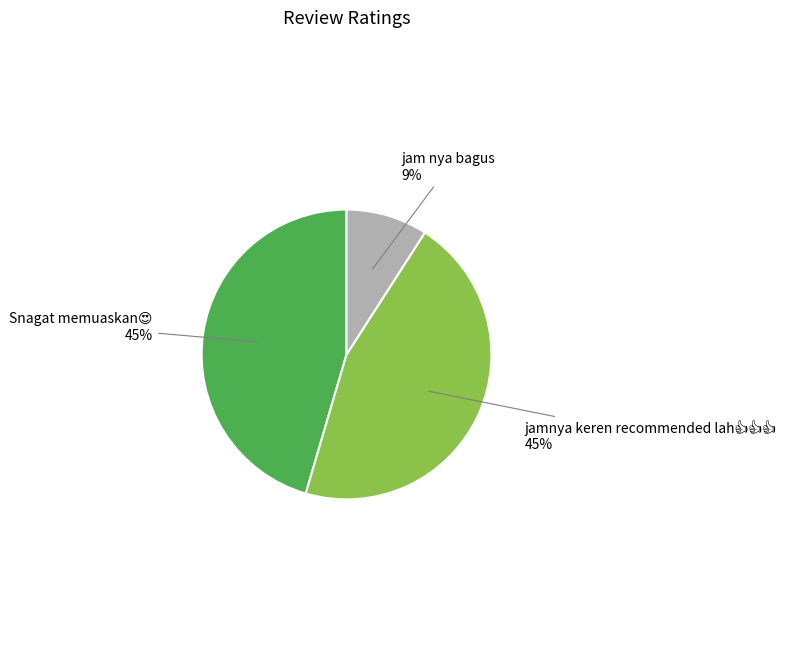

Is there a majority slice in this chart?

No